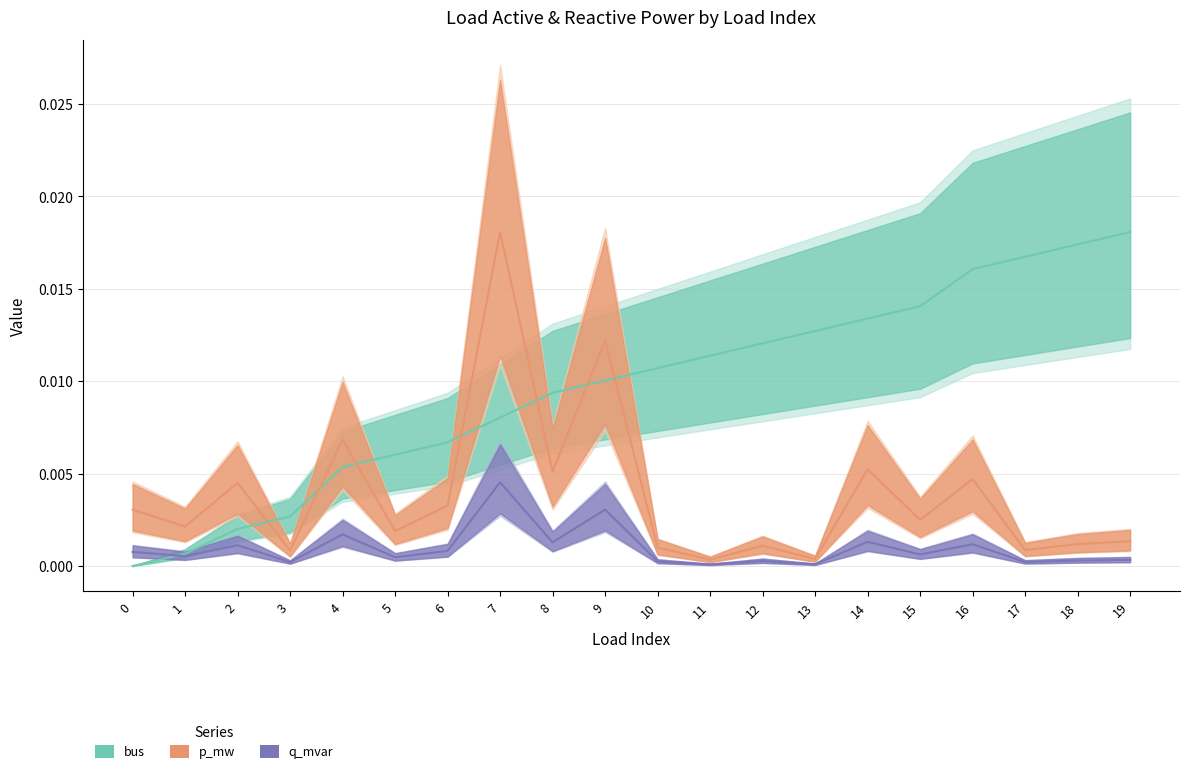

List the labels in order of q_mvar value, smallest first.

11, 13, 3, 17, 10, 12, 18, 19, 5, 1, 15, 0, 6, 2, 16, 8, 14, 4, 9, 7